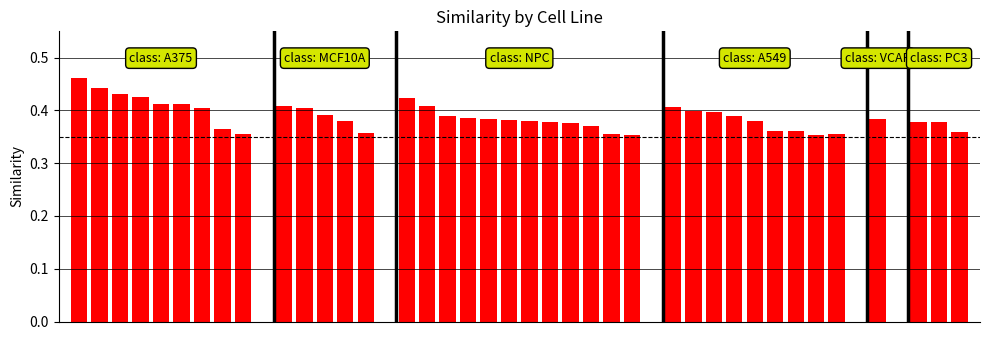

What is the sum of all values?

15.1